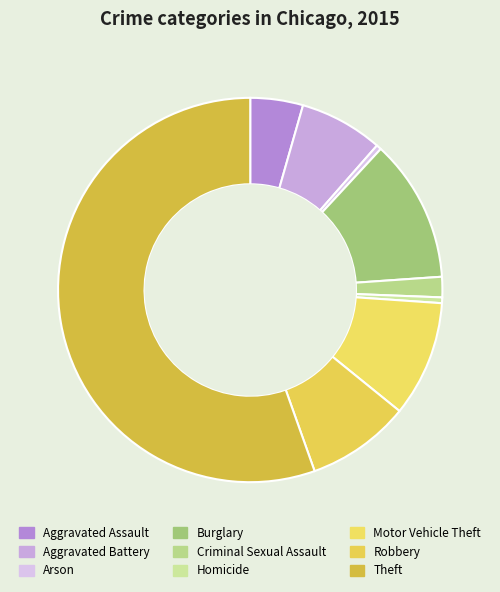

True or false: Theft accounts for 55% of the total.

True